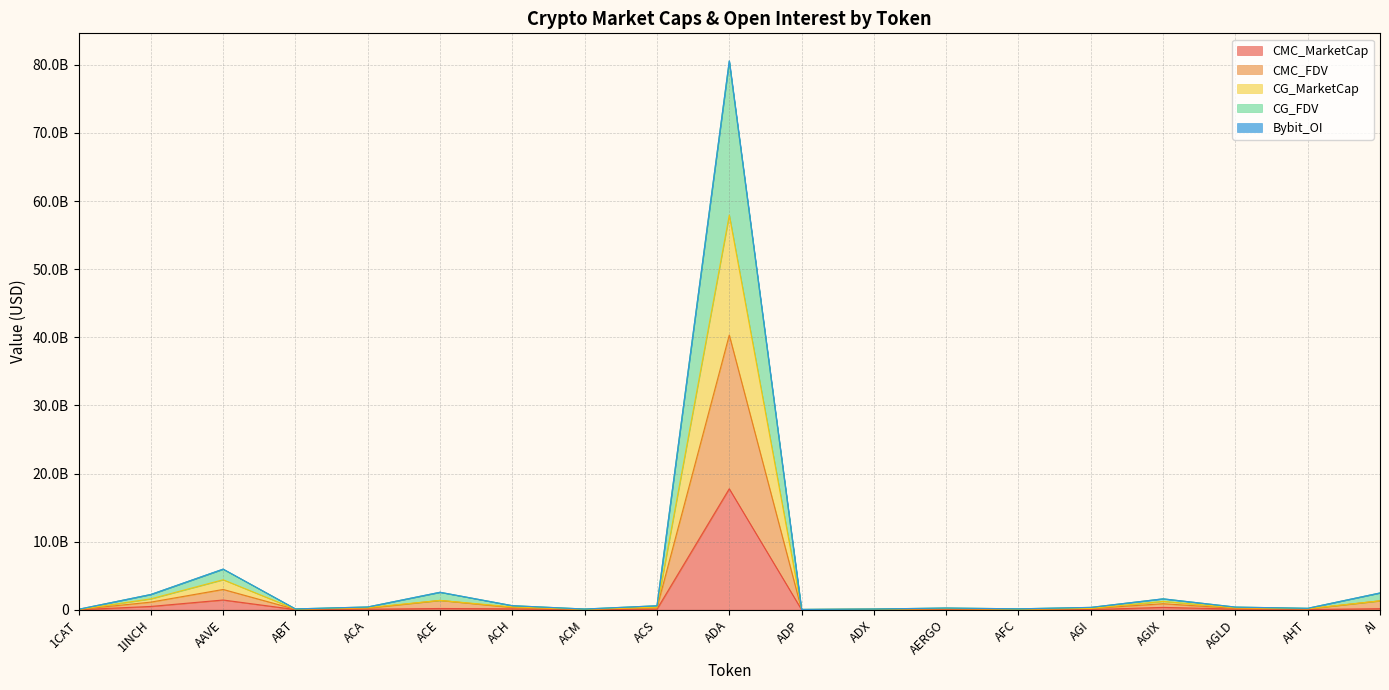

At which category does CG_FDV reach its first local peak?

AAVE